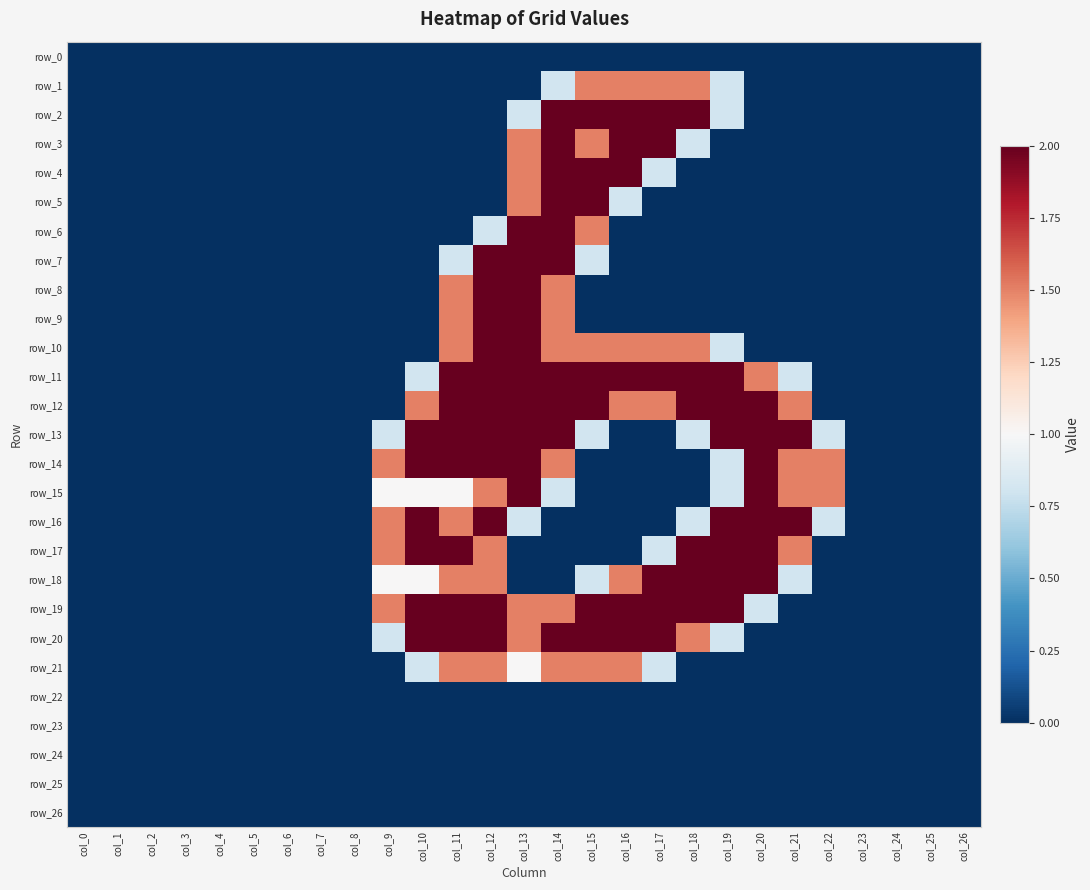

What is the average value of the row_6 series?

0.2